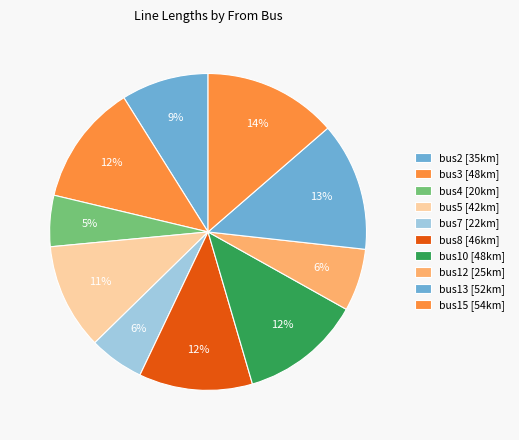

Count the number of slices in the pie.

10